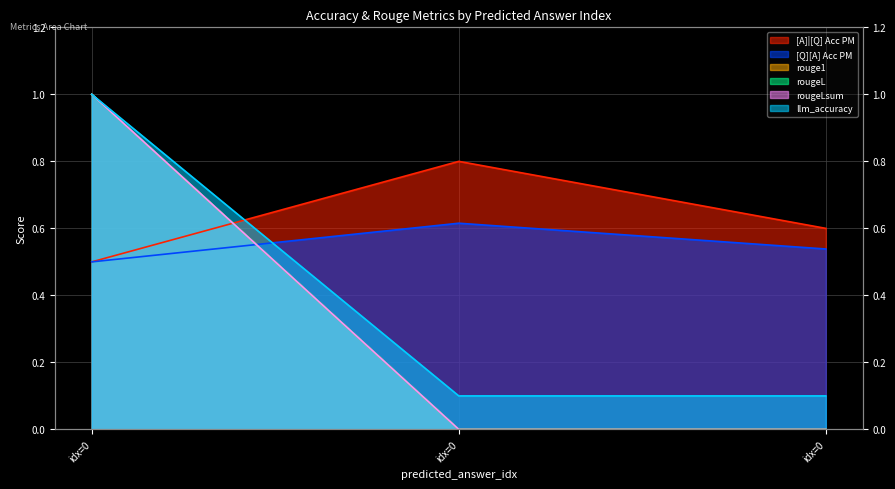

What is the average value of the rougeLsum series?

0.3